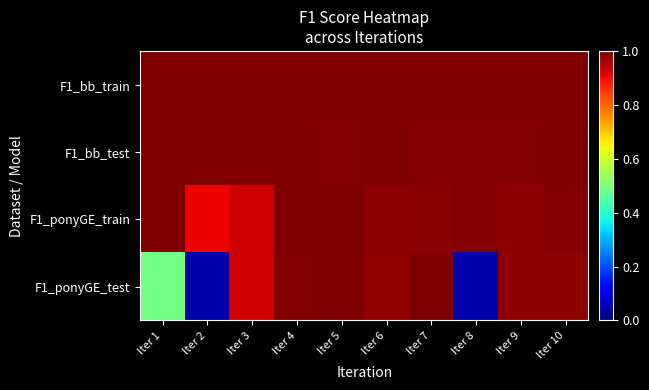

Which series has the widest spread of values?

F1_ponyGE_test